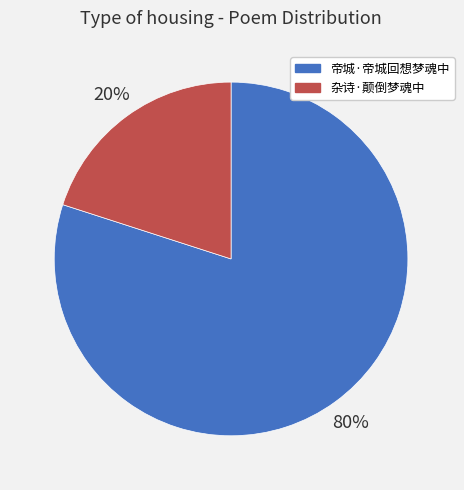

Do 杂诗·颠倒梦魂中 and 帝城·帝城回想梦魂中 together represent more than half of the pie?

Yes